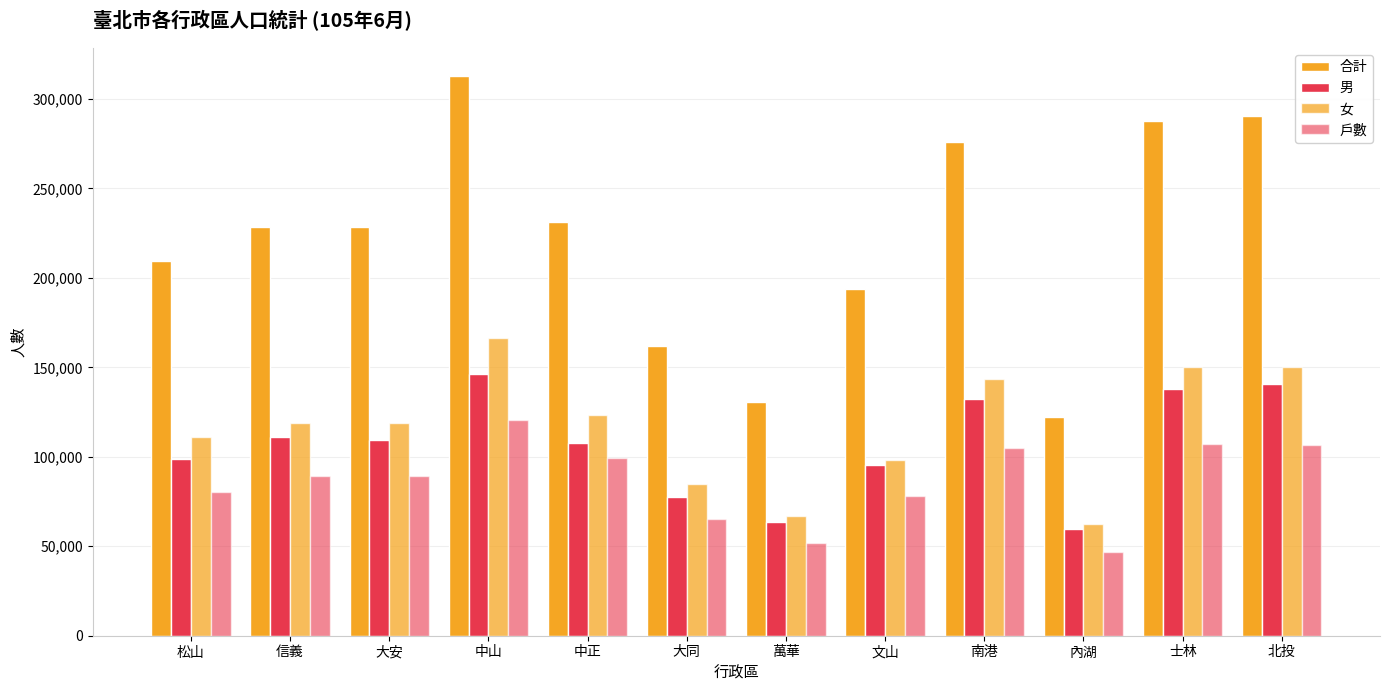

The 戶數 series shows 159124 at 中正. True or false?

False